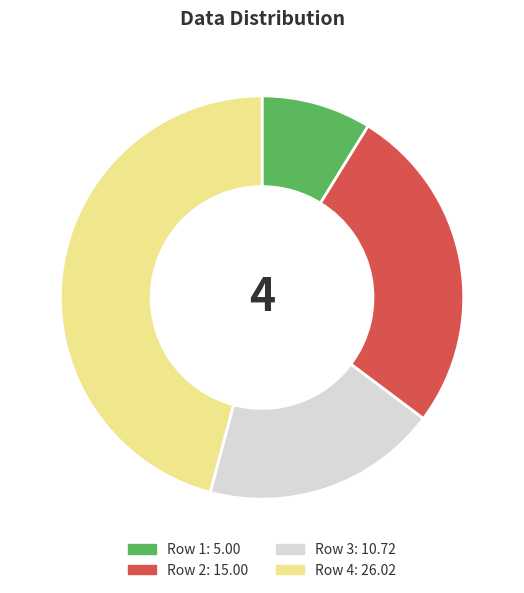

Is there a majority slice in this chart?

No